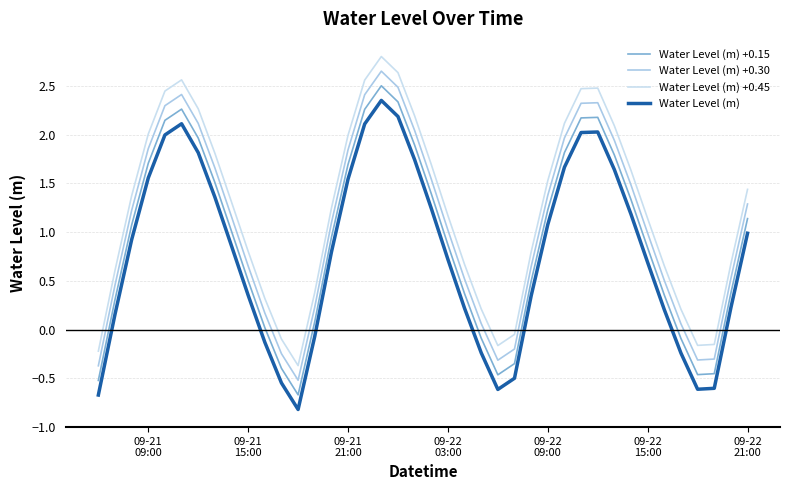

List the series in order of their overall mean, lowest first.

Water Level (m), Water Level (m) +0.15, Water Level (m) +0.30, Water Level (m) +0.45